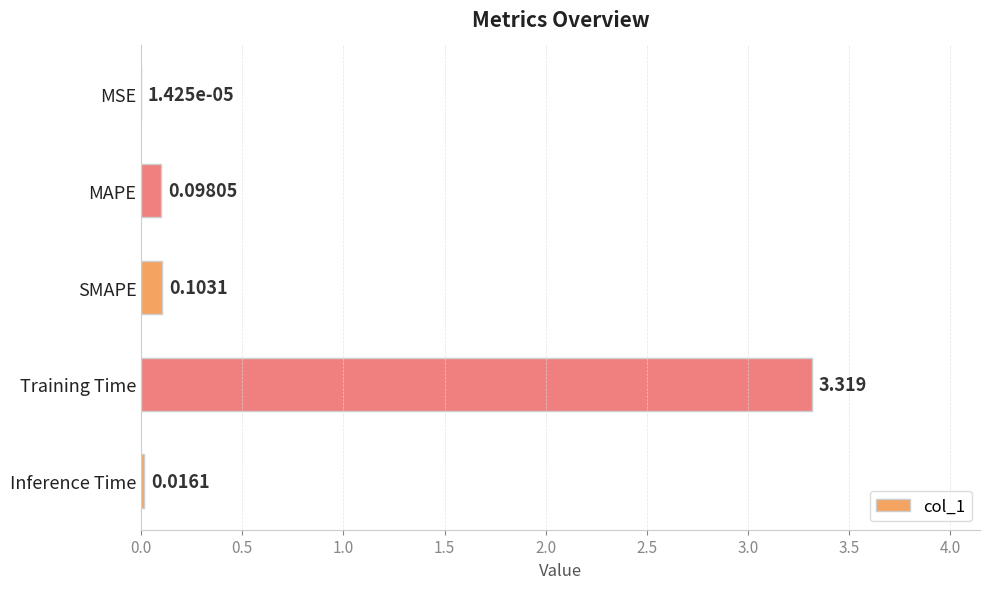

At which label is the value closest to 1?

SMAPE